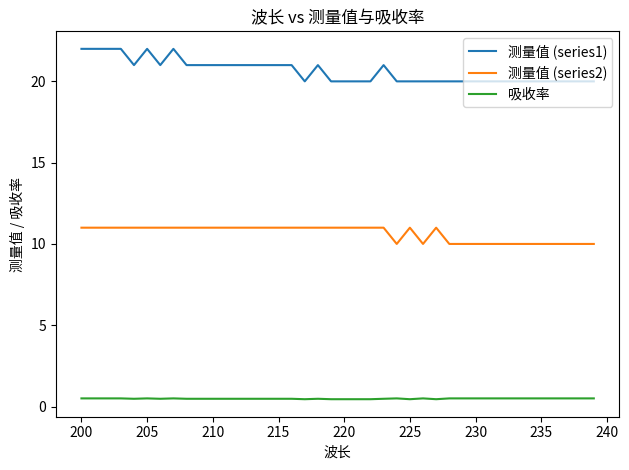

Rank the series by their maximum value, from highest to lowest.

测量值 (series1), 测量值 (series2), 吸收率